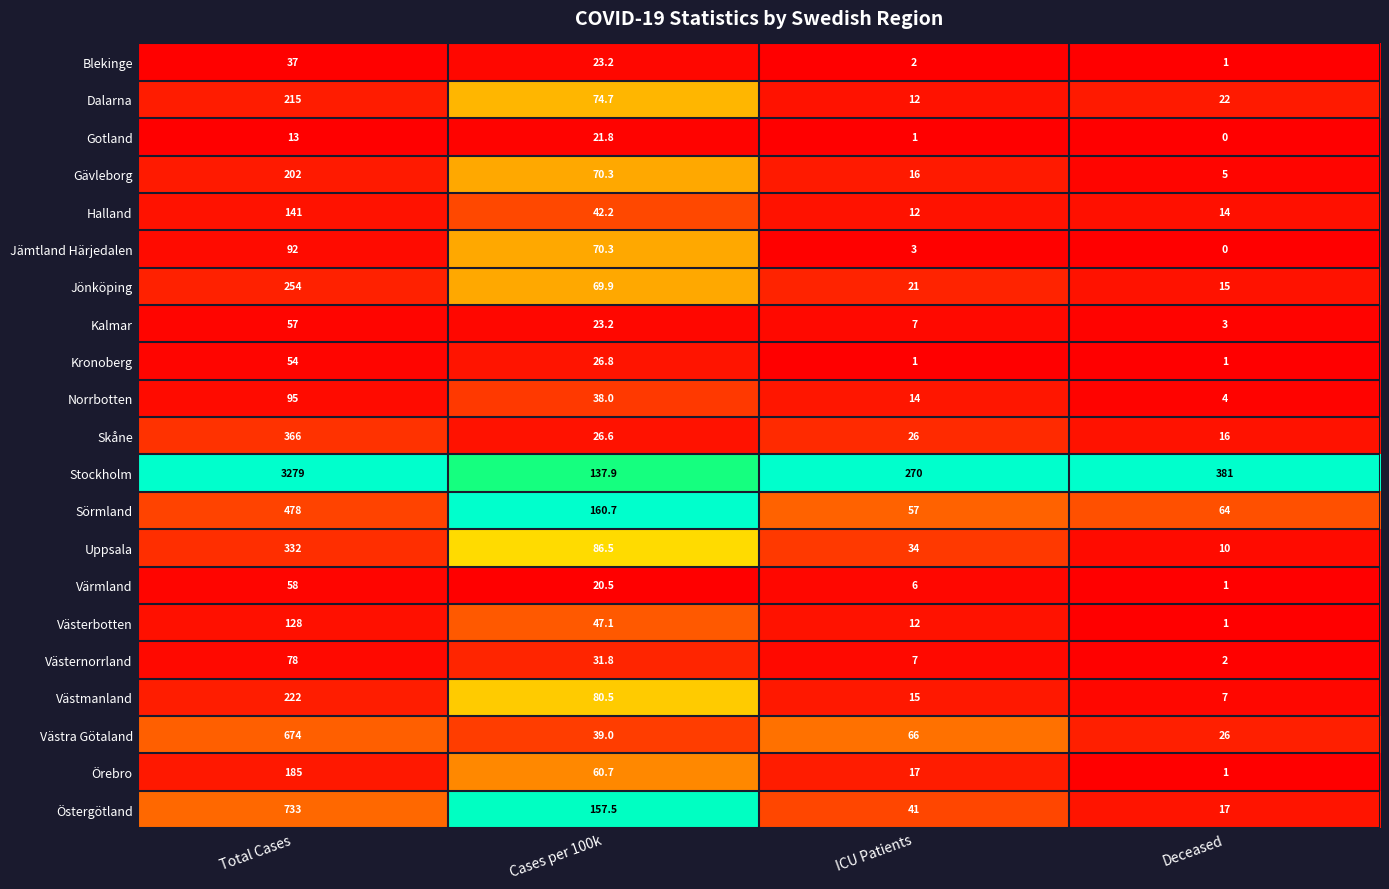

Which category has the lowest value in the Jämtland Härjedalen series?

Deceased